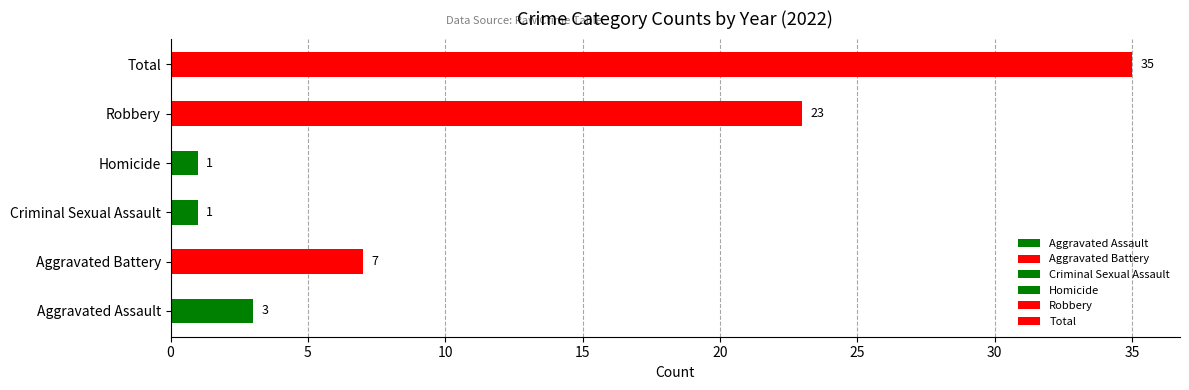

What is the ratio of the value at Aggravated Battery to the value at Robbery?

0.3